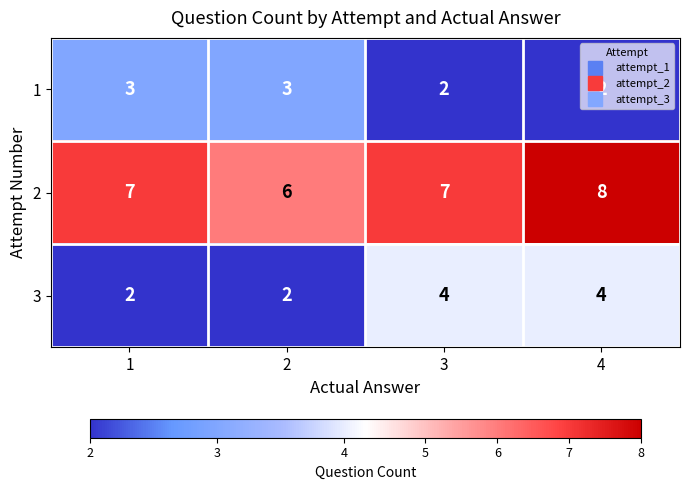

What is the highest value of the 3 series?

4